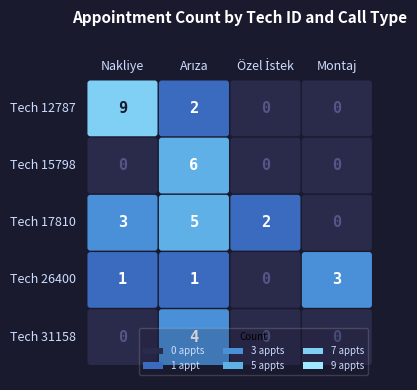

Reading left to right, what are all the values shown in this chart?

12787: Nakliye=9	Arıza=2	Özel İstek=0	Montaj=0
15798: Nakliye=0	Arıza=6	Özel İstek=0	Montaj=0
17810: Nakliye=3	Arıza=5	Özel İstek=2	Montaj=0
26400: Nakliye=1	Arıza=1	Özel İstek=0	Montaj=3
31158: Nakliye=0	Arıza=4	Özel İstek=0	Montaj=0